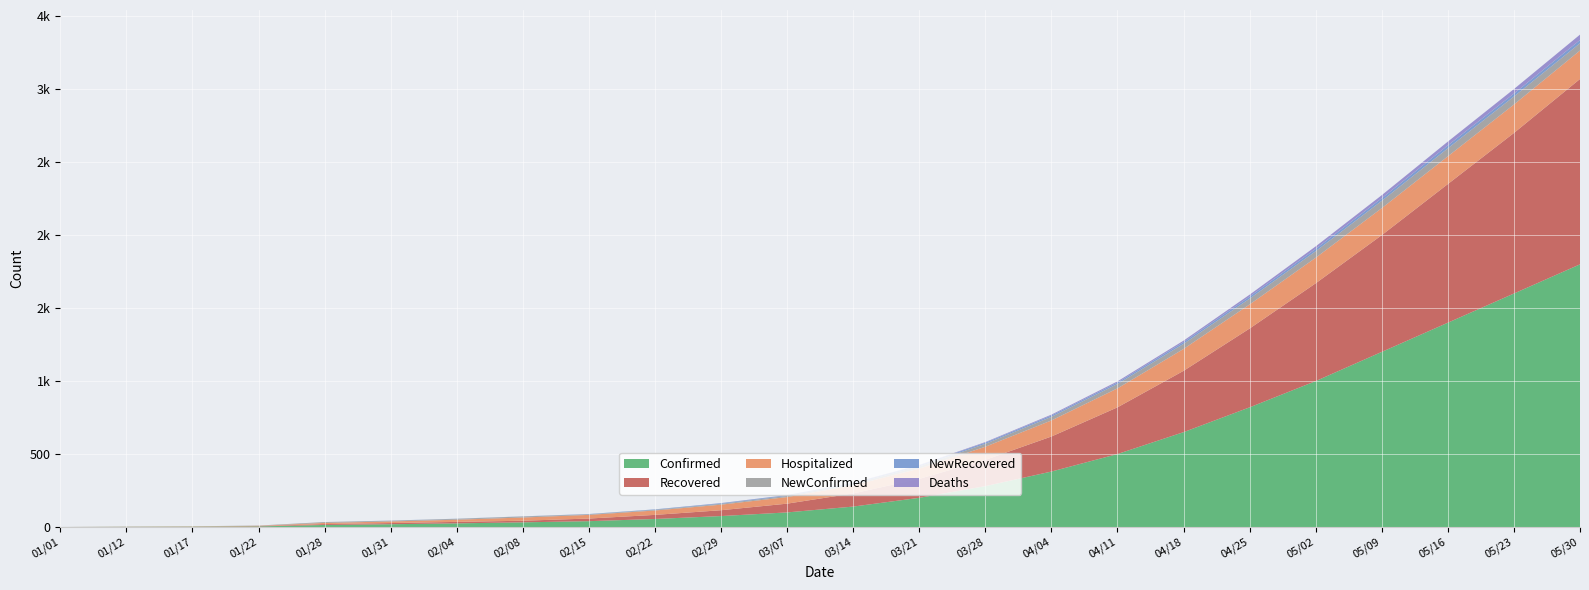

Reading right to left, transcribe all the data shown in this chart.

Confirmed: 1800	1600	1400	1200	1000	820	650	500	380	280	200	140	100	75	55	40	32	25	19	14	4	2	1	0
Recovered: 1270	1100	950	800	670	540	420	320	240	180	130	90	60	40	28	18	11	10	8	6	2	0	0	0
Hospitalized: 195	195	190	185	175	165	150	130	110	90	70	55	45	38	30	25	22	15	11	8	2	2	1	0
NewConfirmed: 50	55	55	50	45	40	35	30	25	20	15	10	8	6	5	4	7	6	5	6	2	1	1	0
NewRecovered: 22	20	20	18	16	14	12	10	9	8	7	6	5	4	3	2	1	1	1	0	0	0	0	0
Deaths: 37	31	26	21	17	13	10	8	6	4	3	2	1	1	0	0	0	0	0	0	0	0	0	0